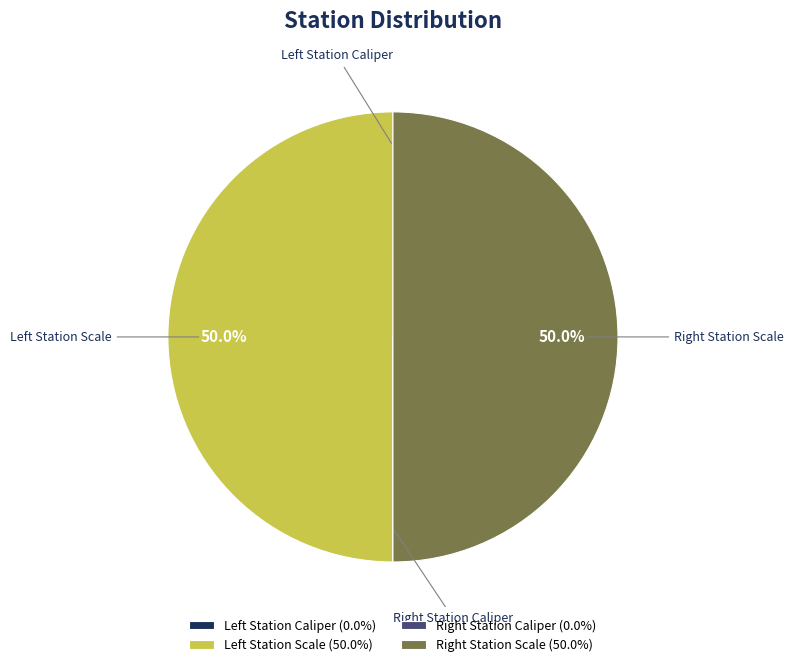

How many segments does this pie chart have?

4